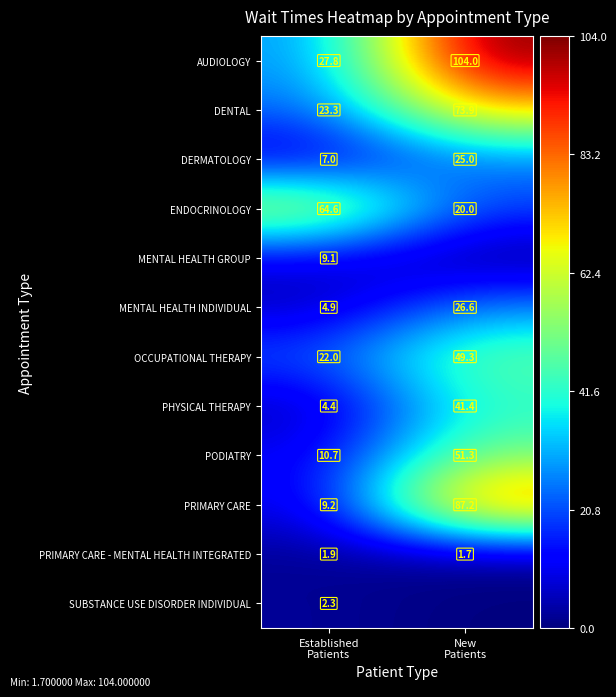

What is the sum of all PODIATRY values?

62.0